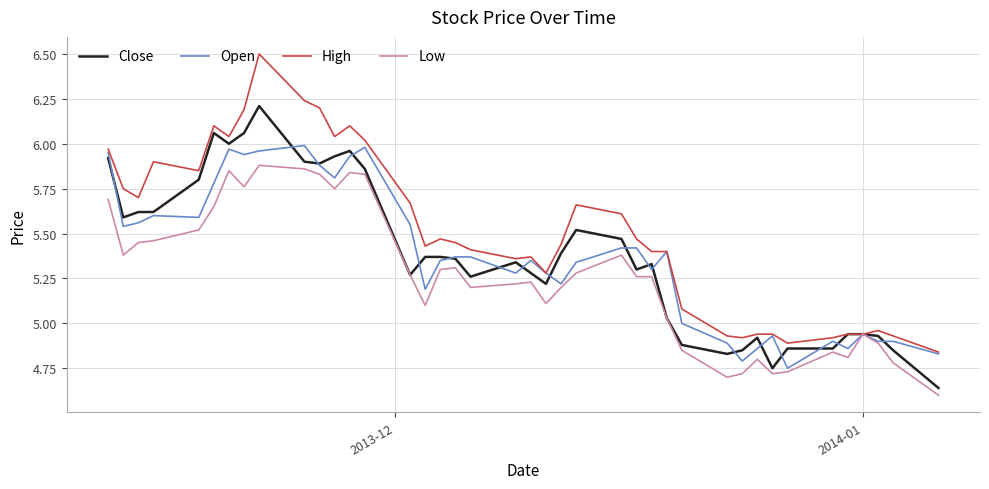

Which series has the largest total across all categories?

High